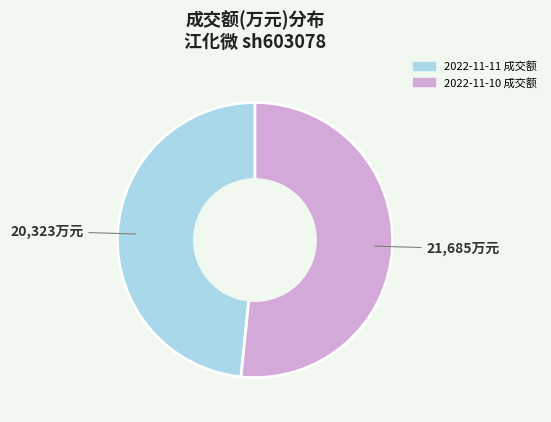

What is the ratio of the value at 2022-11-10 成交额 to the value at 2022-11-11 成交额?

1.1